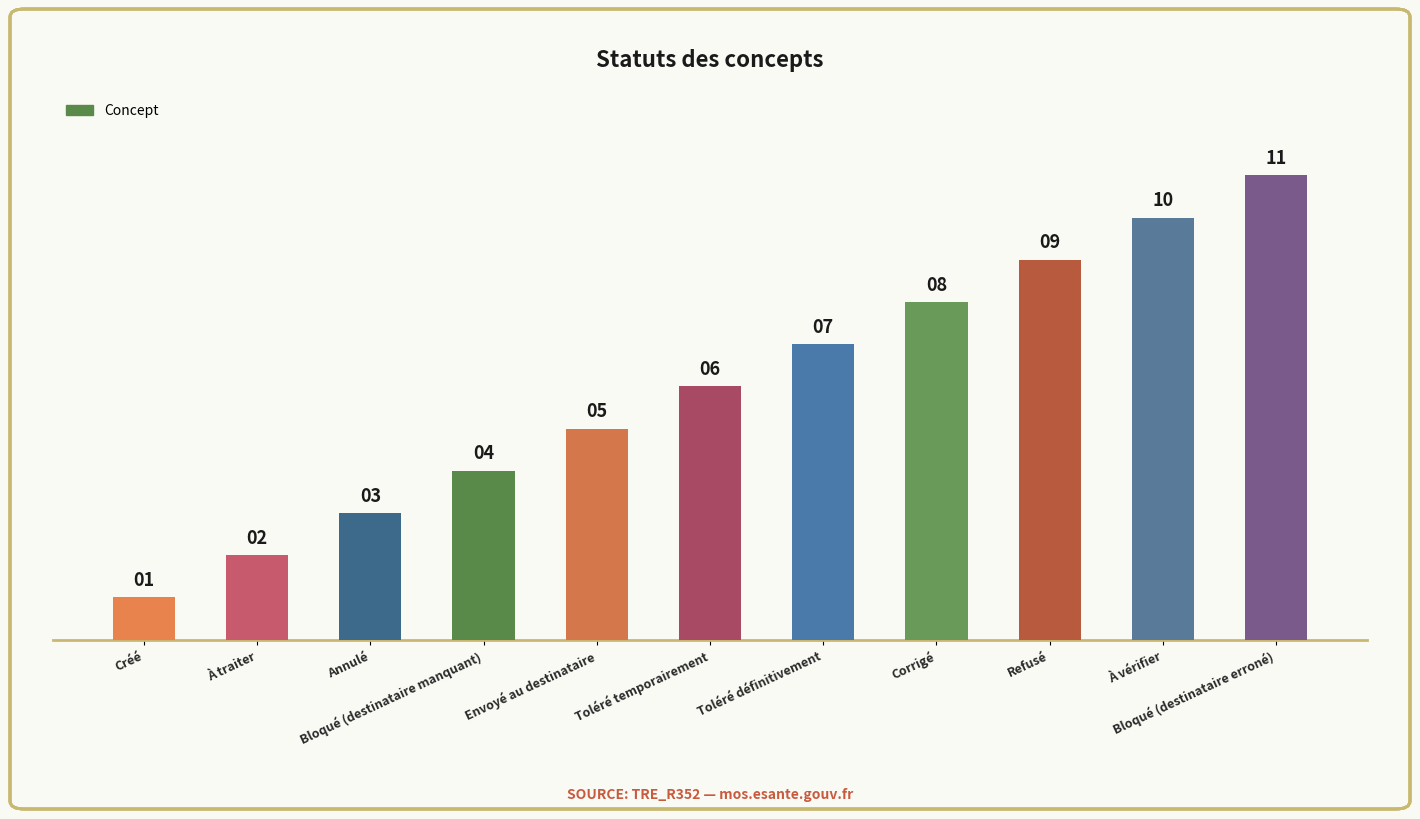

How many distinct data groups are displayed?

1